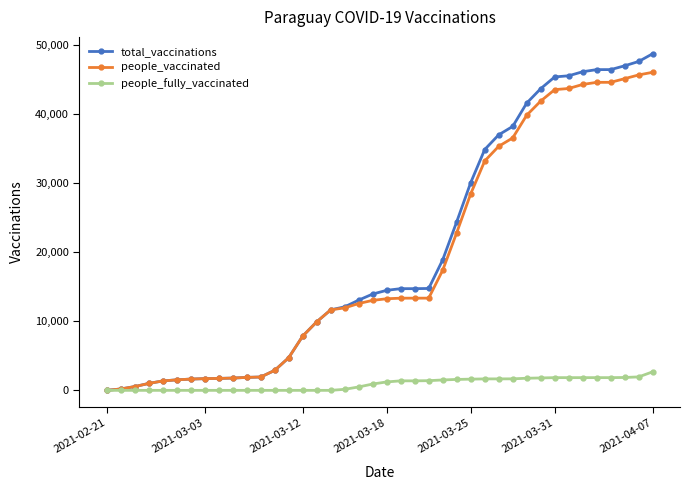

What is the difference between the maximum and minimum values in the total_vaccinations series?

48684